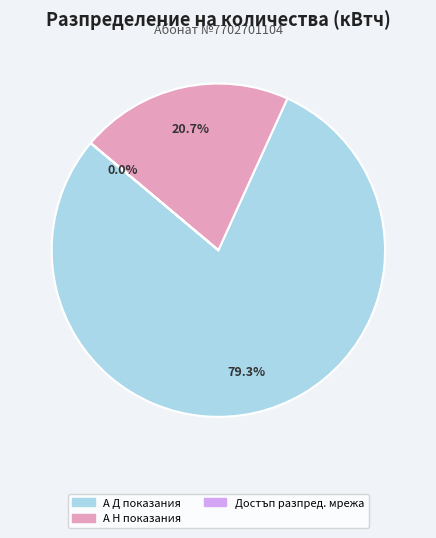

To the nearest percent, what is the average slice percentage?

33%